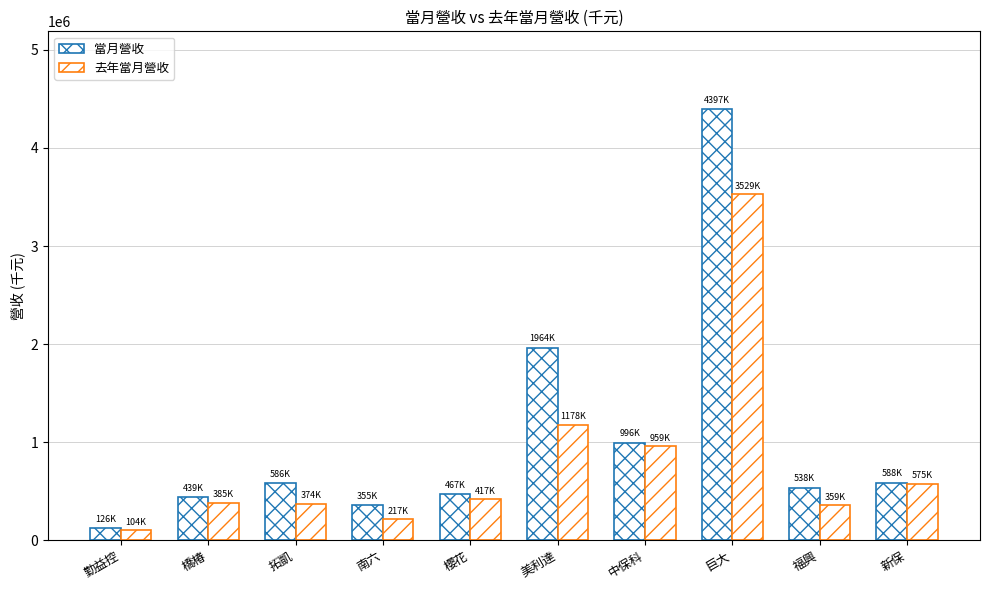

Reading left to right, transcribe all the data shown in this chart.

當月營收: 勤益控=125599	橋椿=438633	拓凱=585546	南六=354524	櫻花=467262	美利達=1964151	中保科=995888	巨大=4397144	福興=537676	新保=588330
去年當月營收: 勤益控=104398	橋椿=384979	拓凱=374039	南六=216705	櫻花=416690	美利達=1177819	中保科=958983	巨大=3528945	福興=358588	新保=575463